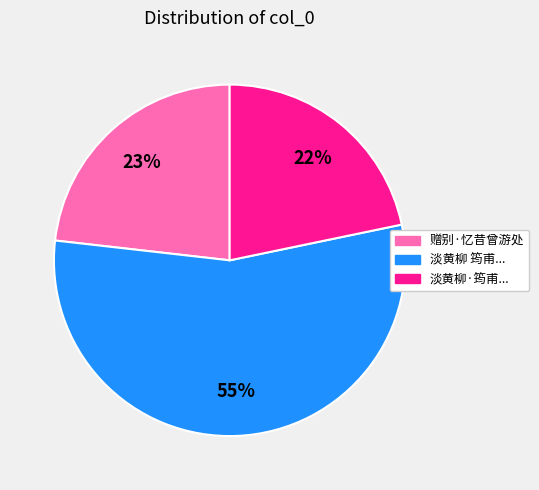

Is there a majority slice in this chart?

Yes